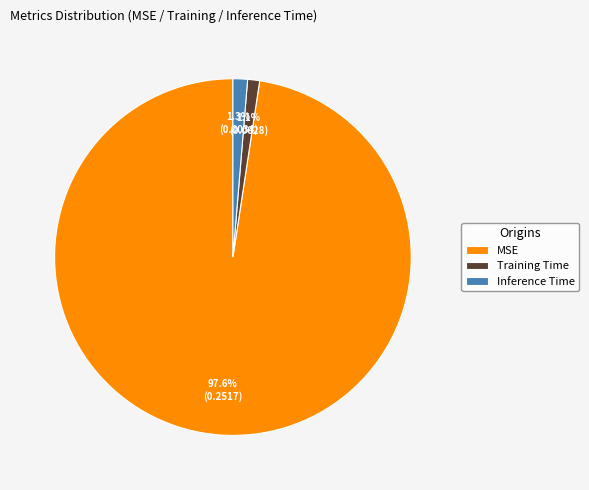

What is the largest slice in the pie chart?

MSE